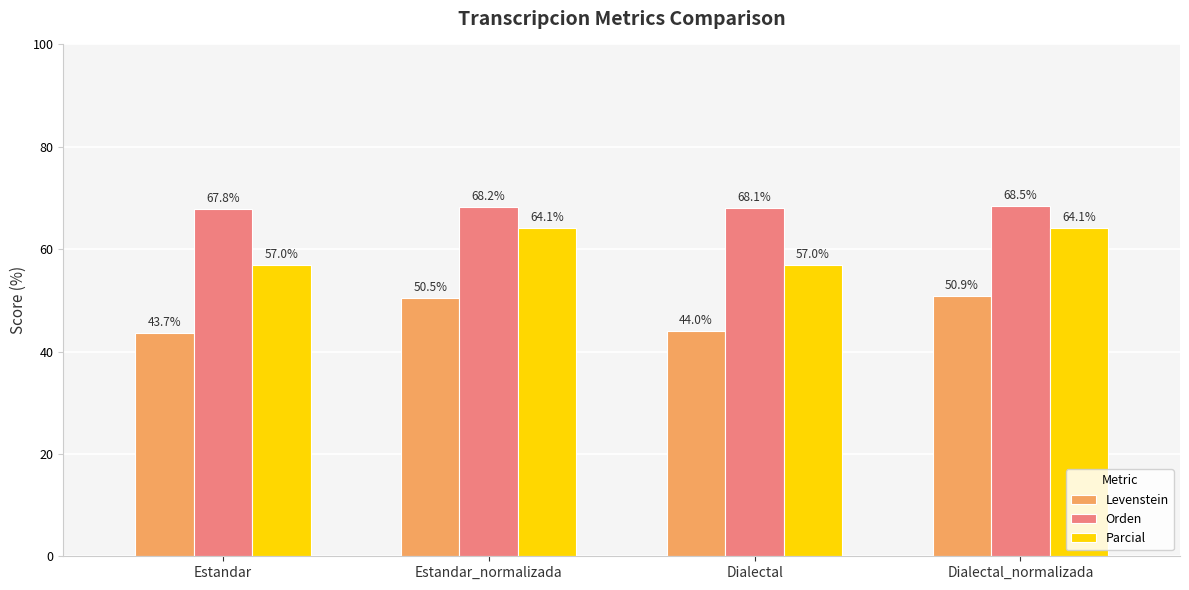

Between Estandar and Estandar_normalizada, which series saw the biggest shift?

Parcial